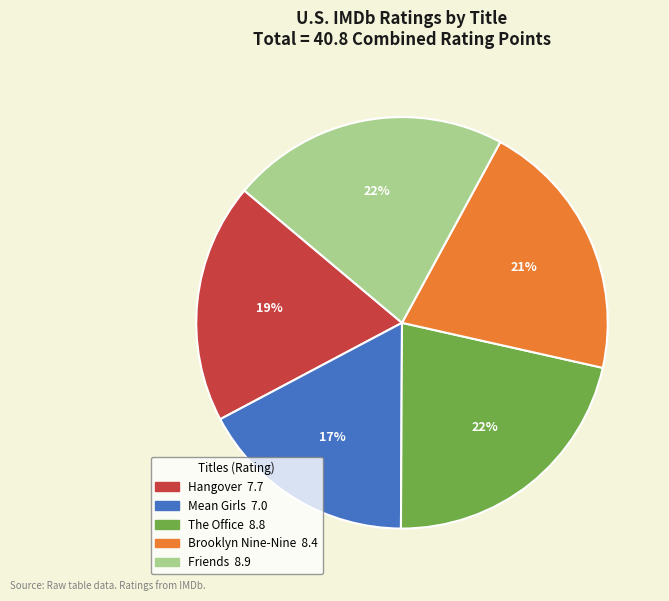

Count the number of slices in the pie.

5